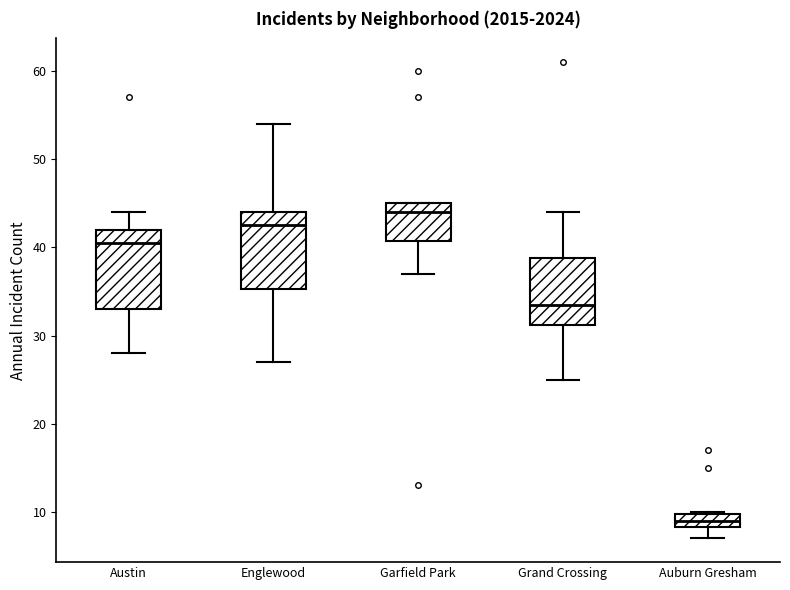

Where is the upper edge of the box for Auburn Gresham on the y-axis? The values are not printed on the chart, so give them approximately, as read against the axis.

10